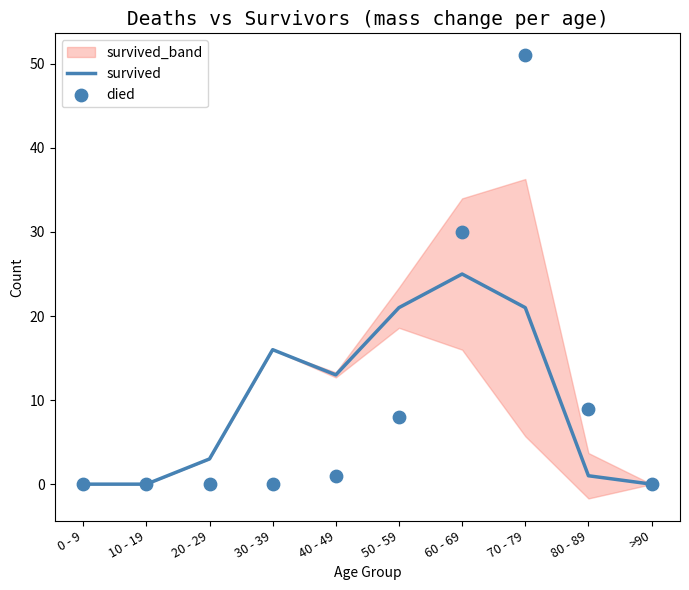

Which series has the largest Y range (max minus min)?

died